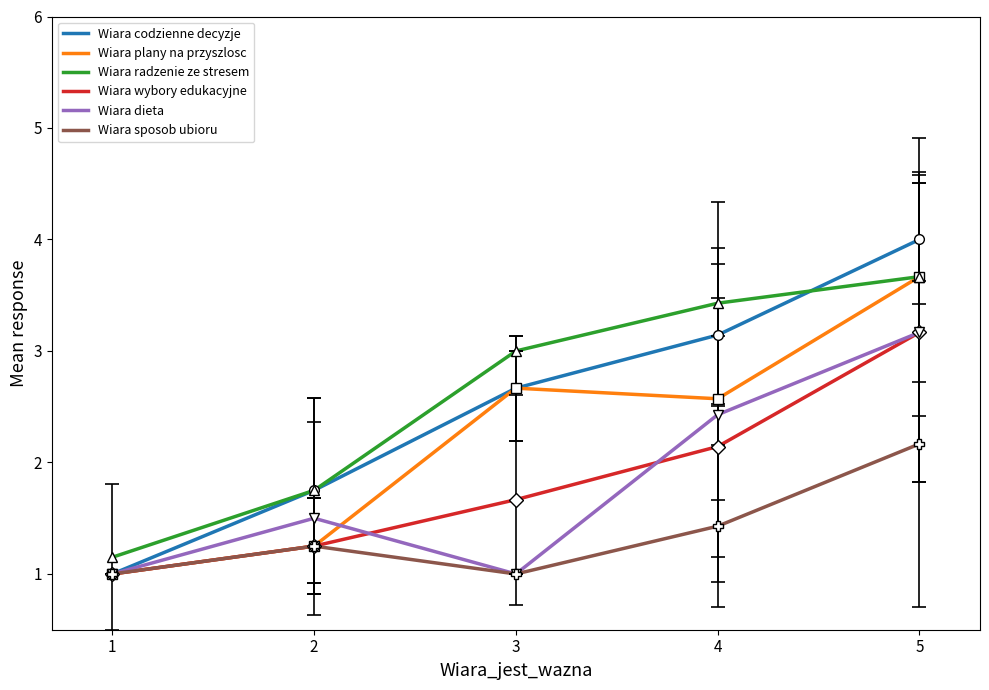

At which category is the sum across all series the highest?

5